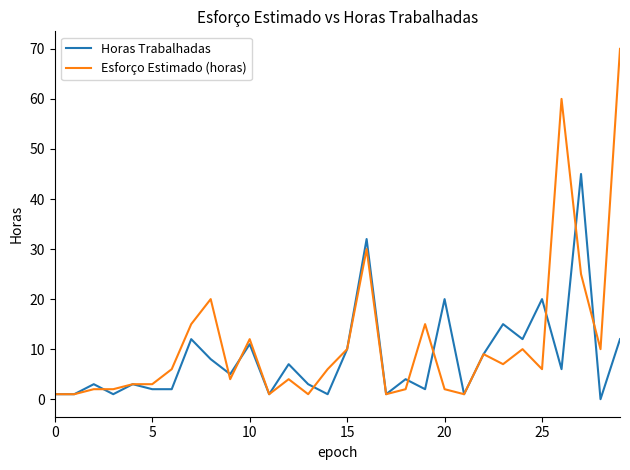

Rank the series by their average value, from highest to lowest.

Esforço Estimado (horas), Horas Trabalhadas